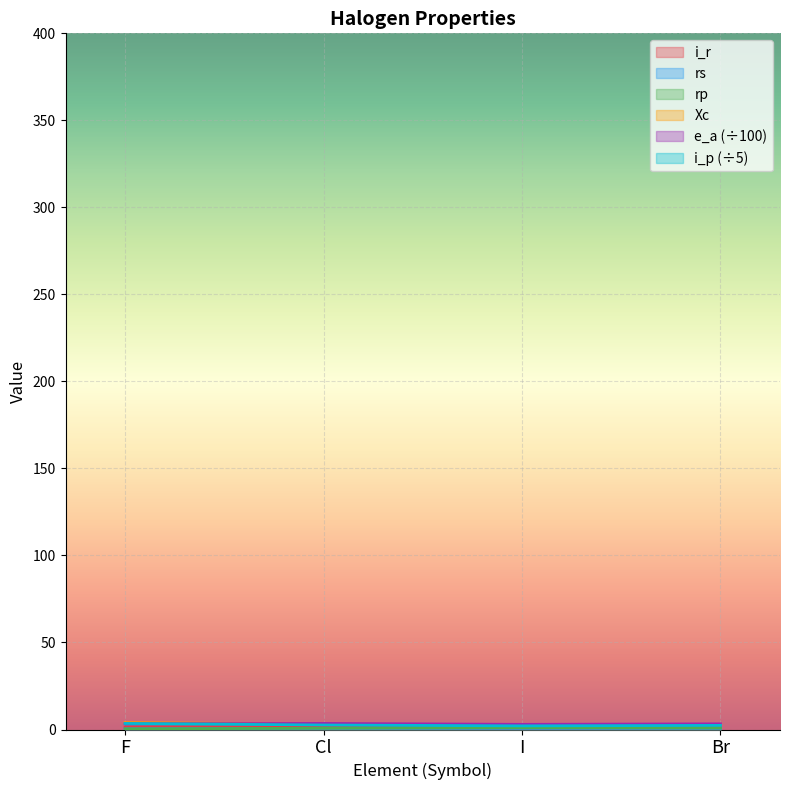

What is the maximum value shown in the chart?

4.0